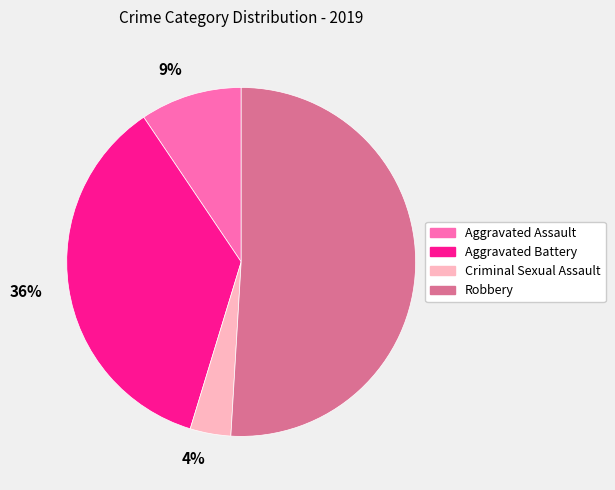

To the nearest percent, what percentage of the pie is 4%?

4%